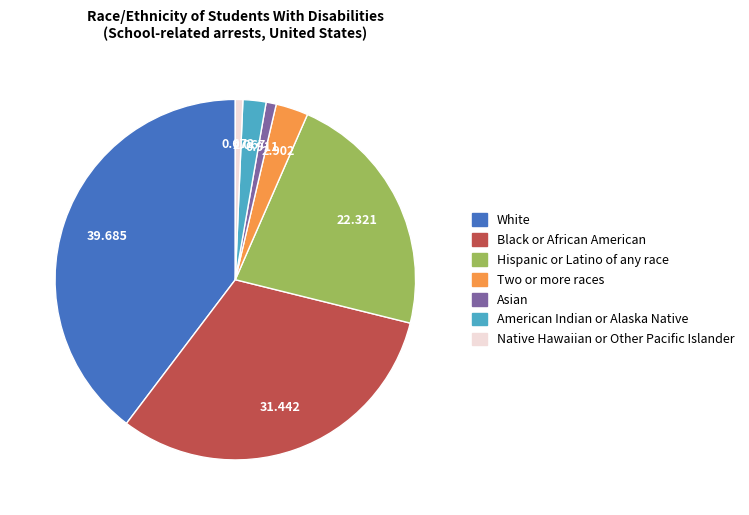

What is the largest slice in the pie chart?

White